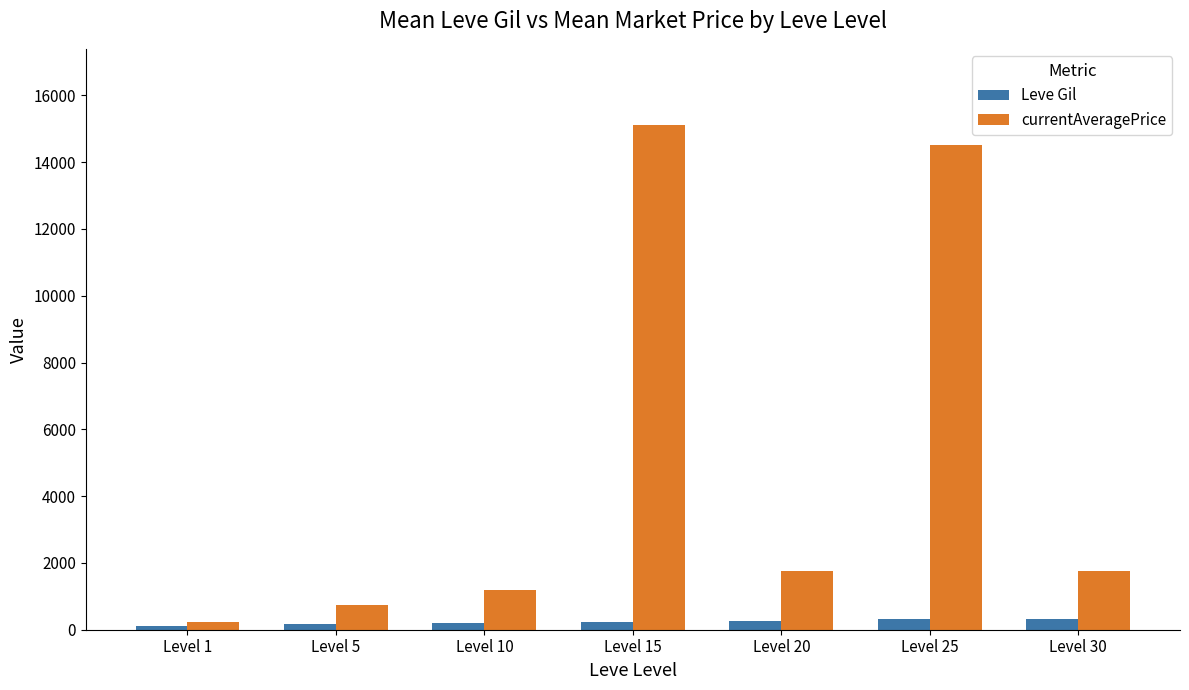

What are all the series names shown in the legend?

Leve Gil, currentAveragePrice